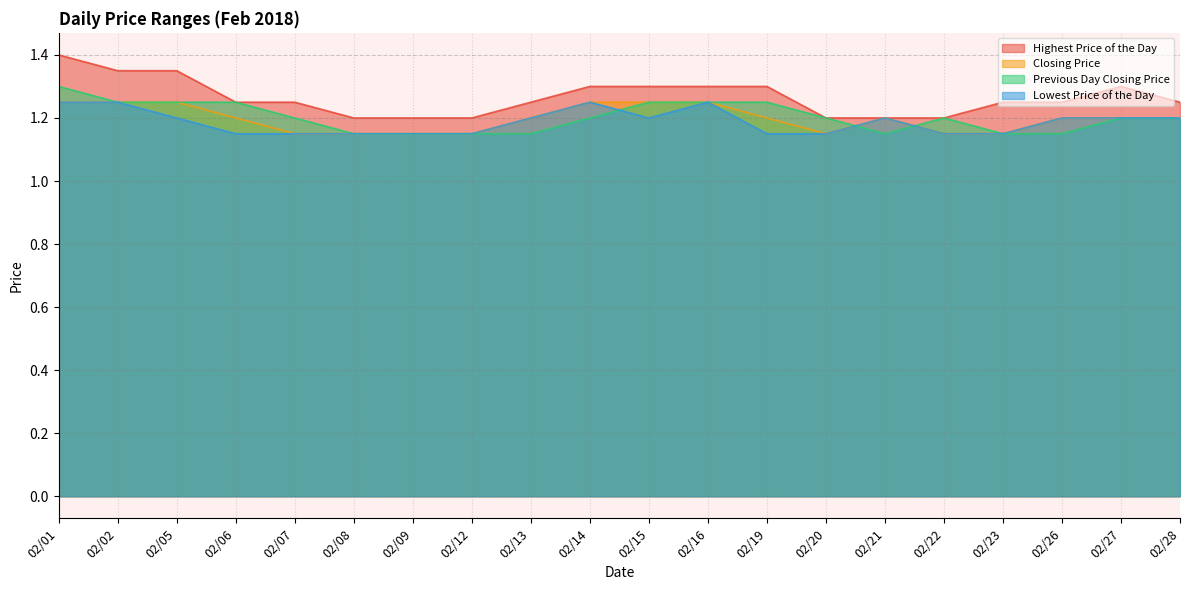

How many lines are shown in the chart?

4